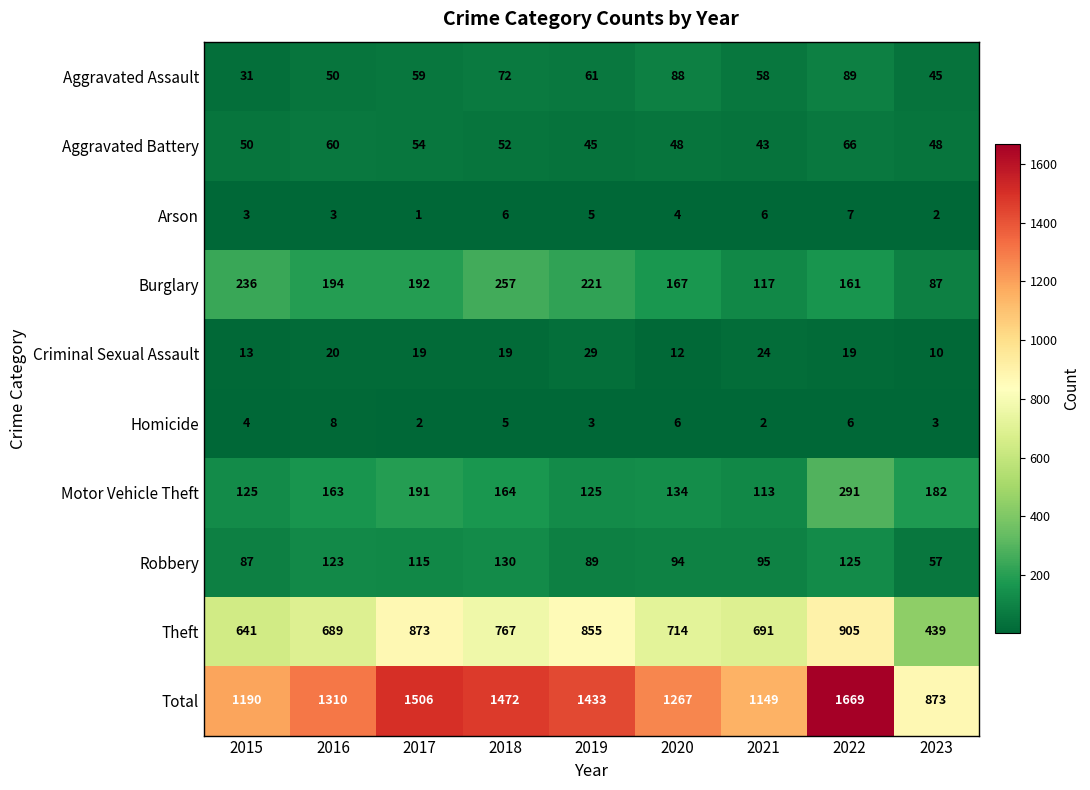

What is the sum of all Burglary values?

1632